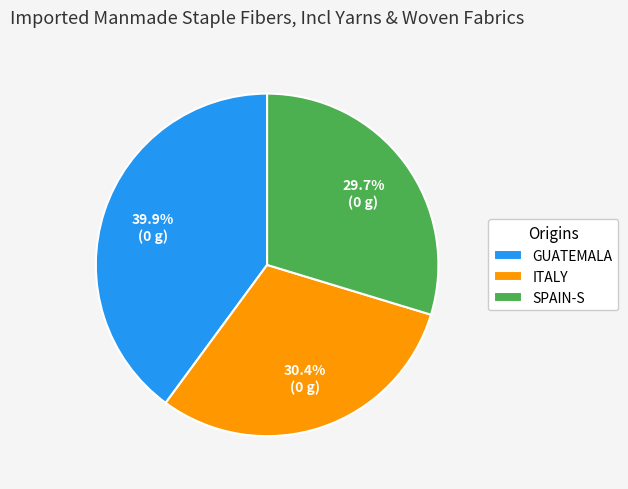

What percentage is NOT represented by SPAIN-S?

70.3%